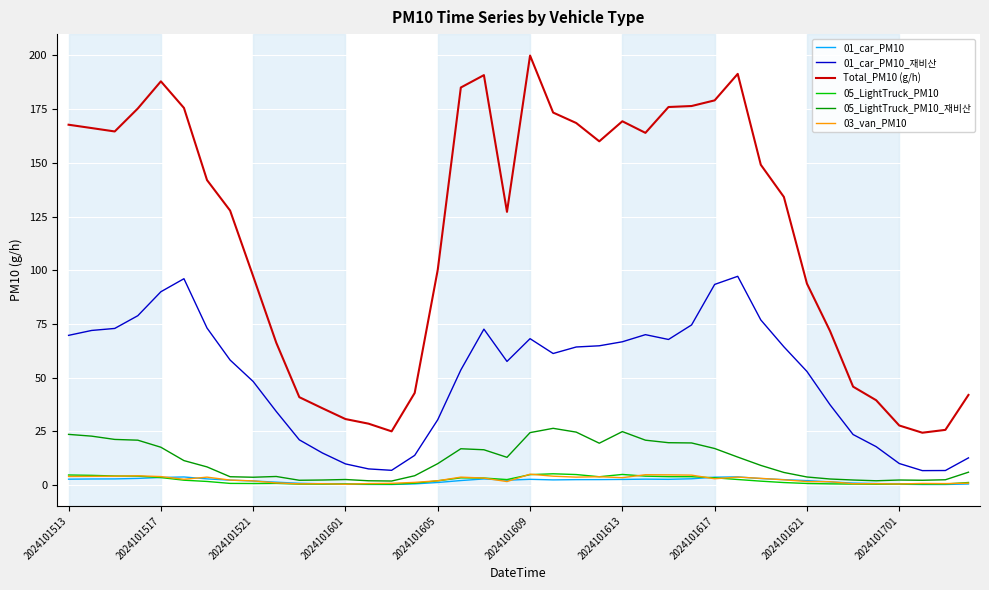

Does the chart display data point markers on the line(s)?

No